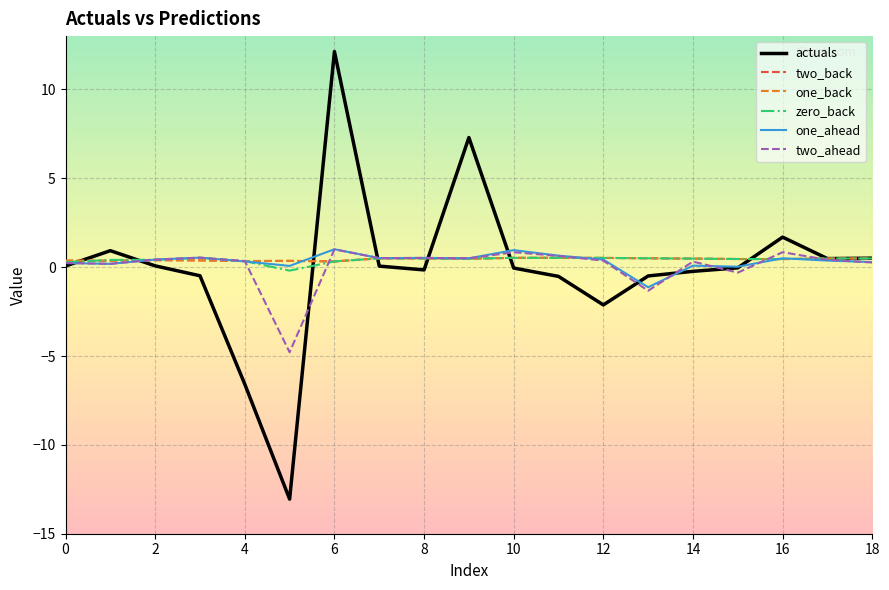

Reading right to left, transcribe all the data shown in this chart.

actuals: 0.5	0.5	1.7	-0.0	-0.2	-0.5	-2.1	-0.5	-0.1	7.3	-0.2	0.1	12.1	-13.1	-6.6	-0.5	0.1	0.9	0.1
two_back: 0.5	0.5	0.5	0.5	0.5	0.5	0.5	0.5	0.5	0.5	0.5	0.5	0.3	0.4	0.3	0.4	0.4	0.4	0.4
one_back: 0.5	0.5	0.5	0.5	0.5	0.5	0.5	0.5	0.5	0.5	0.5	0.5	0.3	0.4	0.3	0.4	0.4	0.4	0.4
zero_back: 0.5	0.5	0.5	0.5	0.5	0.5	0.5	0.5	0.5	0.5	0.5	0.5	0.3	-0.2	0.3	0.5	0.4	0.4	0.3
one_ahead: 0.3	0.4	0.5	0.0	0.1	-1.1	0.4	0.6	1.0	0.5	0.5	0.5	1.0	0.1	0.3	0.5	0.4	0.2	0.2
two_ahead: 0.3	0.4	0.8	-0.3	0.3	-1.3	0.4	0.6	0.8	0.5	0.5	0.5	1.0	-4.8	0.3	0.5	0.4	0.2	0.2